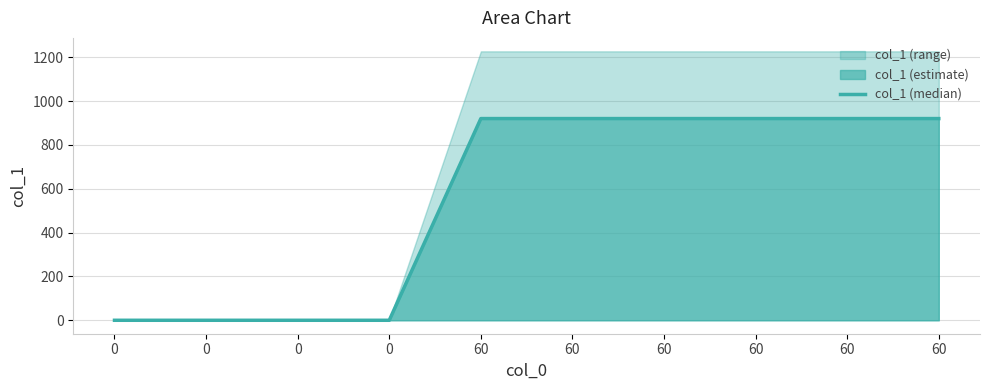

How many lines are shown in the chart?

1